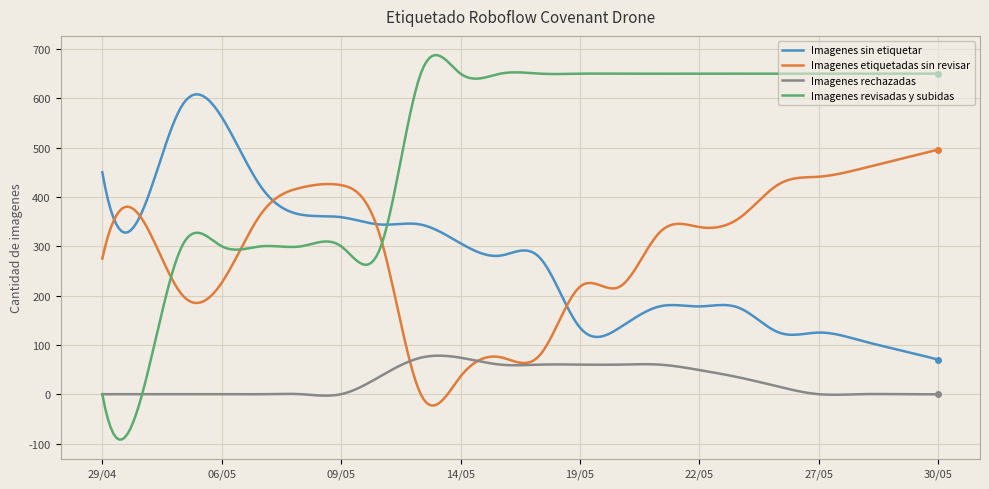

What is the maximum value shown in the chart?

687.6